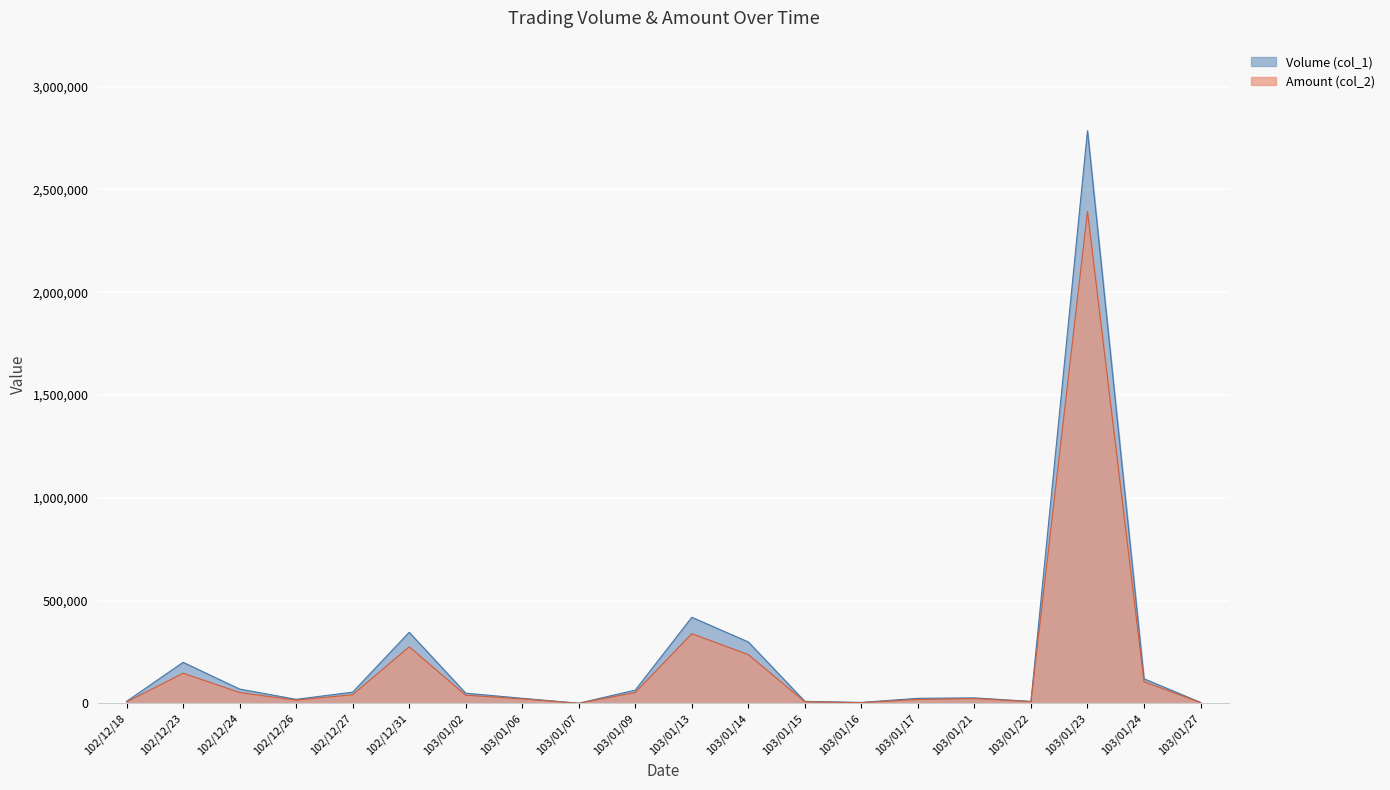

At which category is the sum across all series the highest?

103/01/23